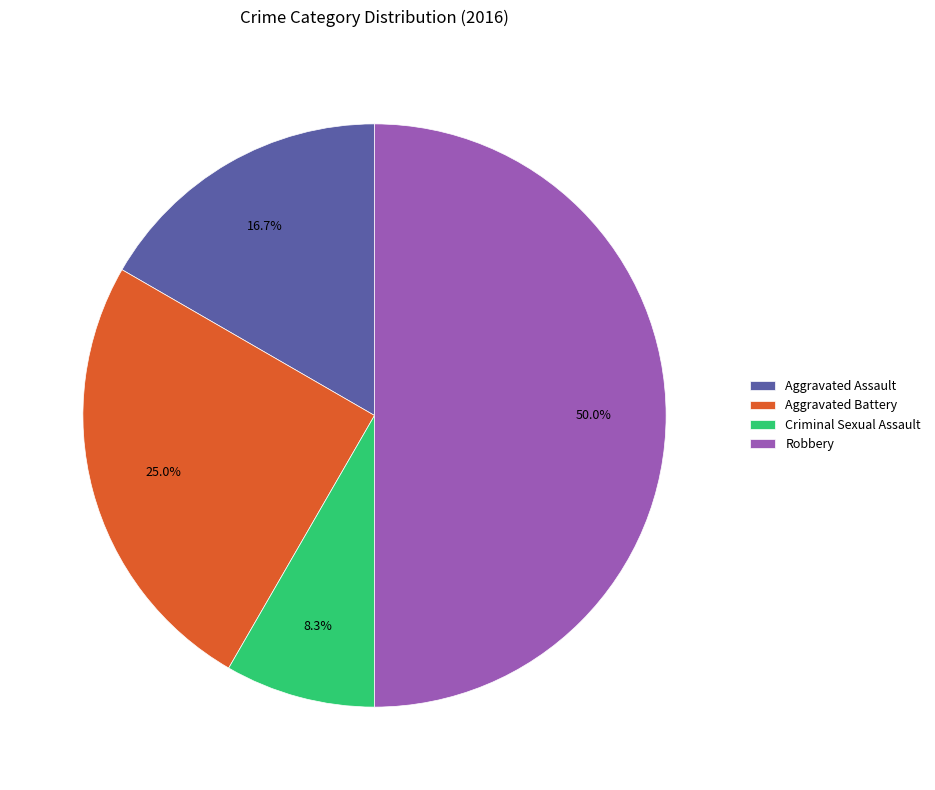

To the nearest percent, what percentage of the pie is Criminal Sexual Assault?

8%